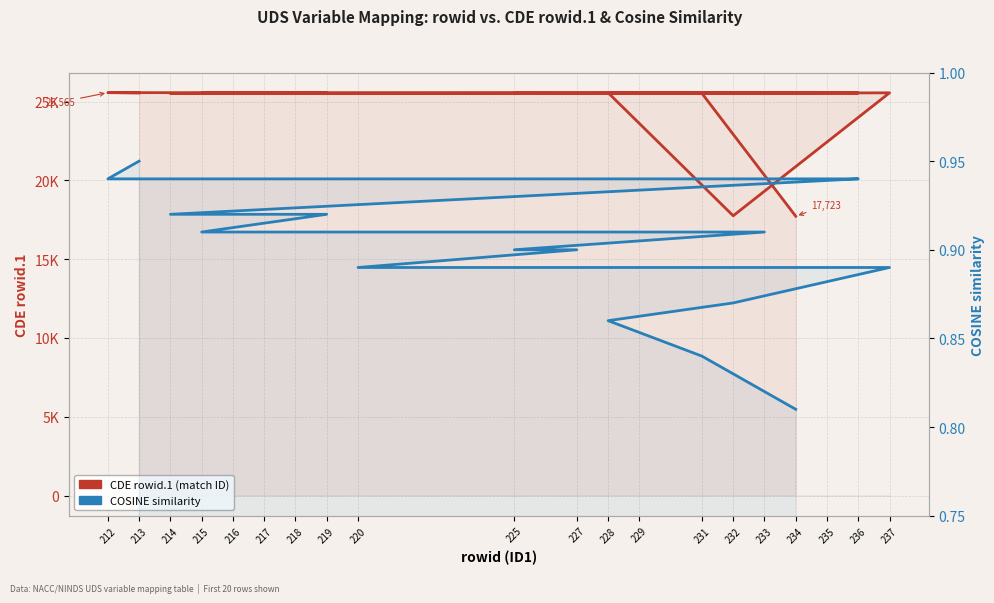

What is the spread (max minus min) of values at 218?

25514.1